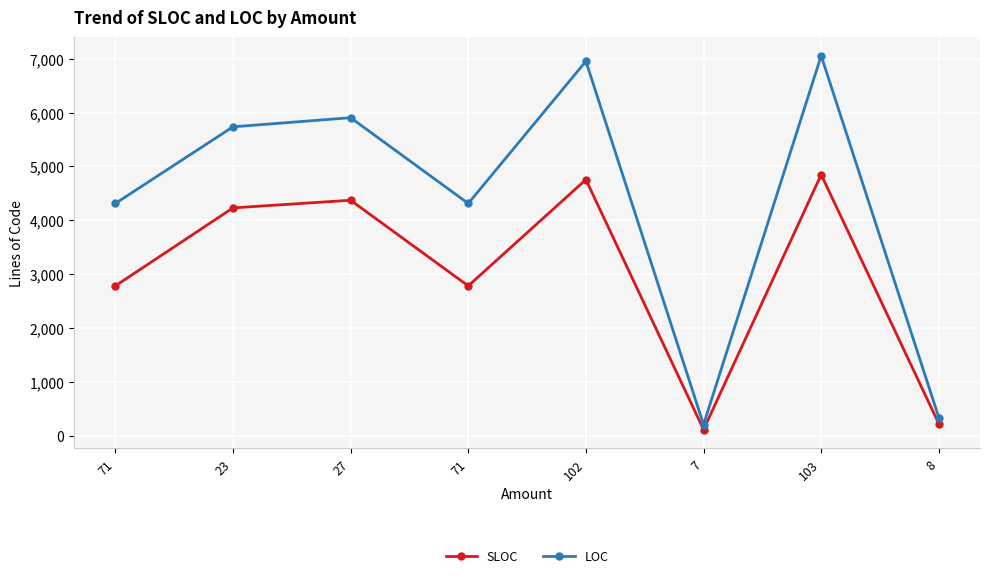

Is it true that LOC equals 2780 at 71?

False